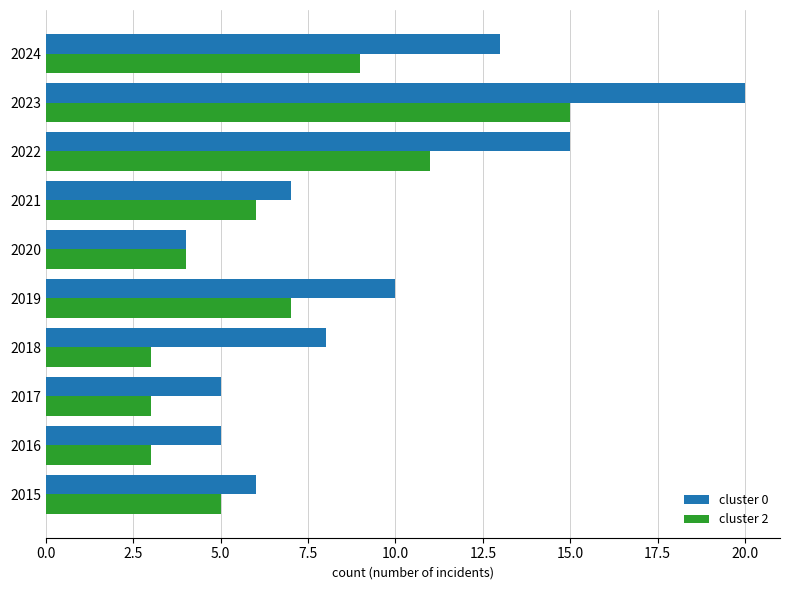

Which series has the largest range (max minus min)?

cluster 0